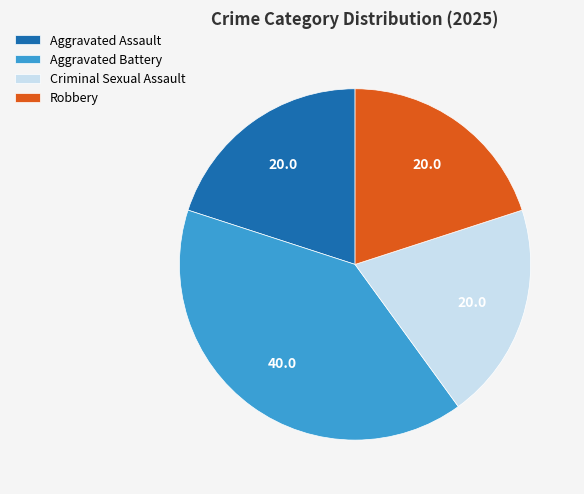

Between Criminal Sexual Assault and Aggravated Battery, which is larger?

Aggravated Battery